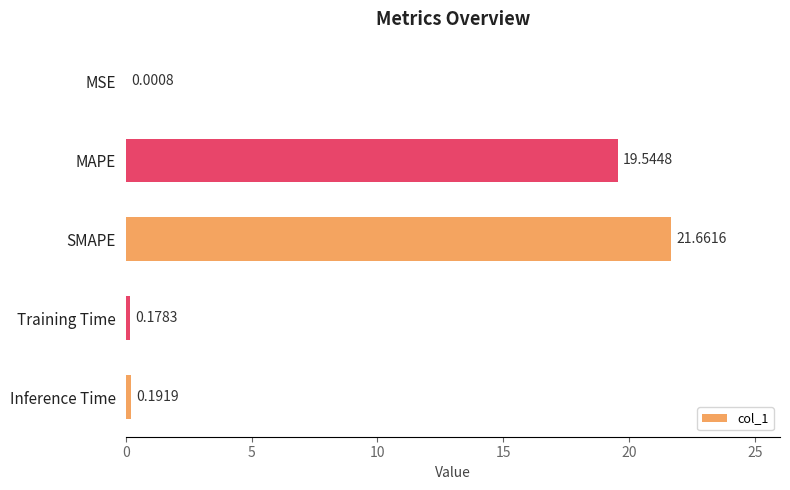

Where is the data nearest to the value 10?

MAPE